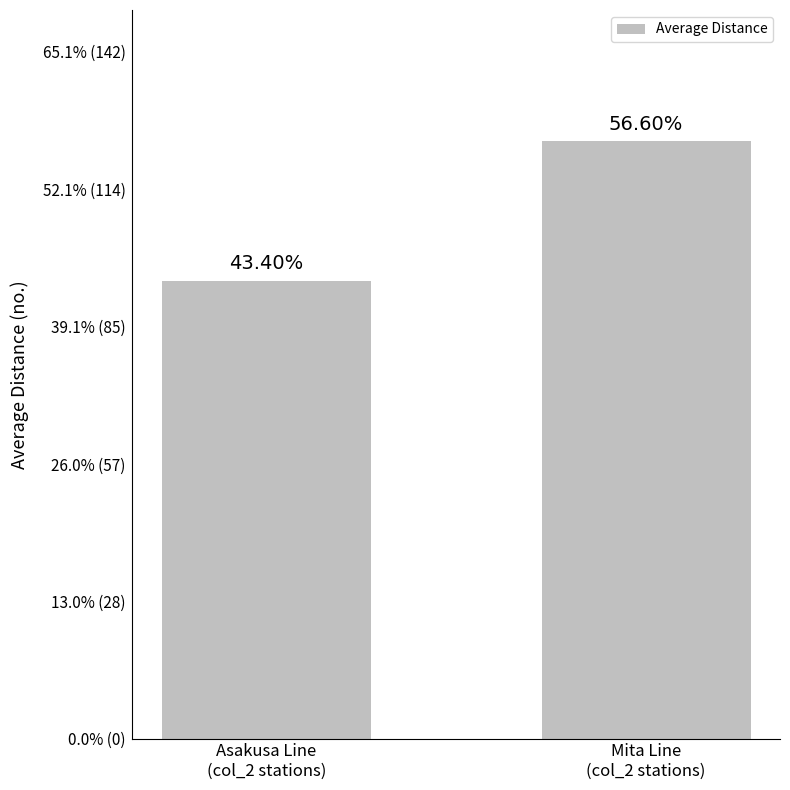

Where is the data nearest to the value 109?

Asakusa Line
(col_2 stations)